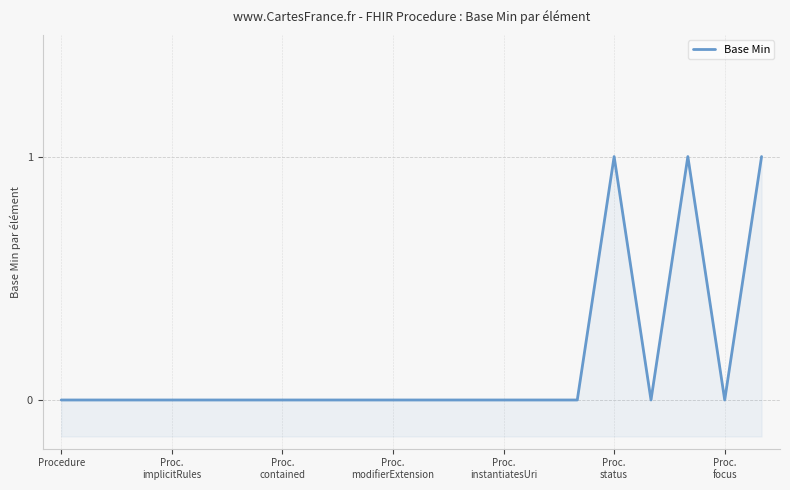

What is the difference between the maximum and second lowest values?

1